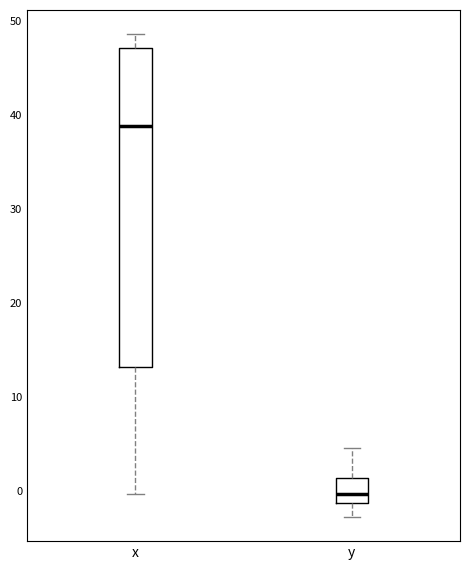

Where does the lower whisker of the box for y end on the y-axis? The values are not printed on the chart, so give them approximately, as read against the axis.

-3